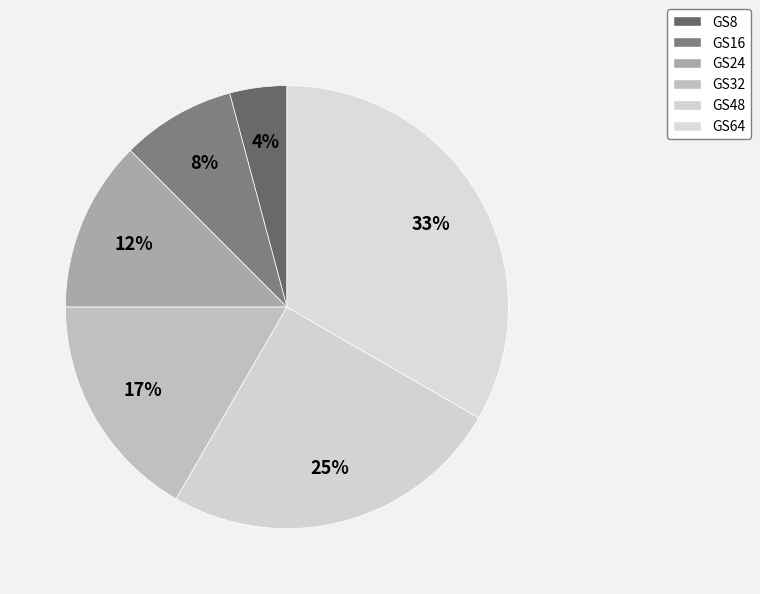

What percentage do GS32 and GS48 together represent?

41.7%